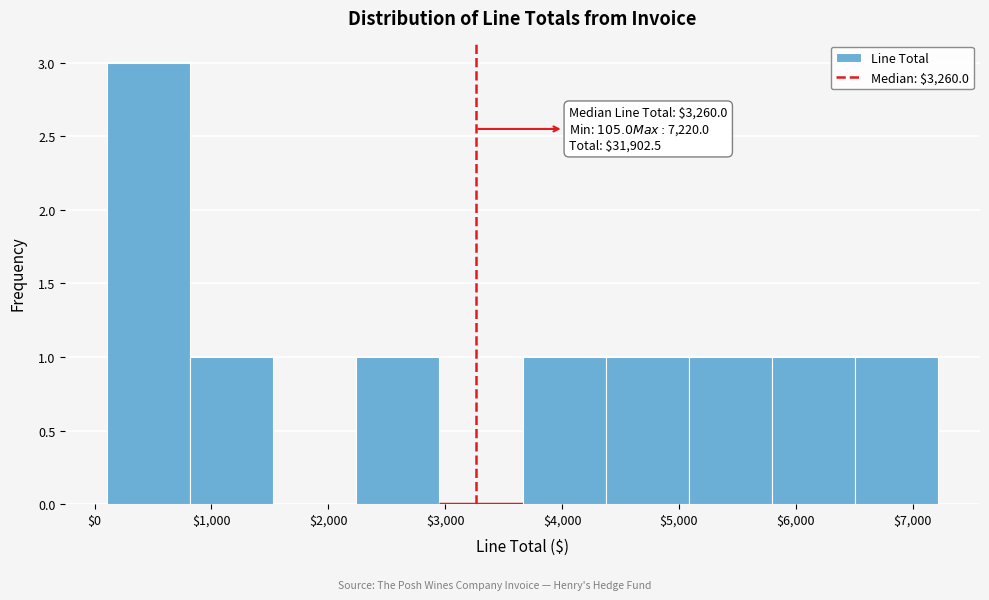

Over which range of the x-axis is the bar tallest?

100 to 800